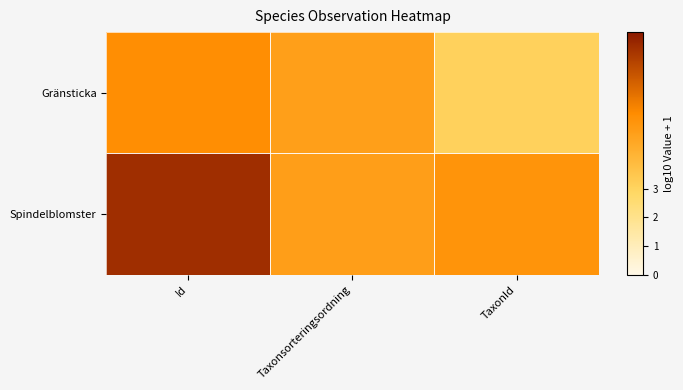

At which category is the sum across all series the highest?

Id